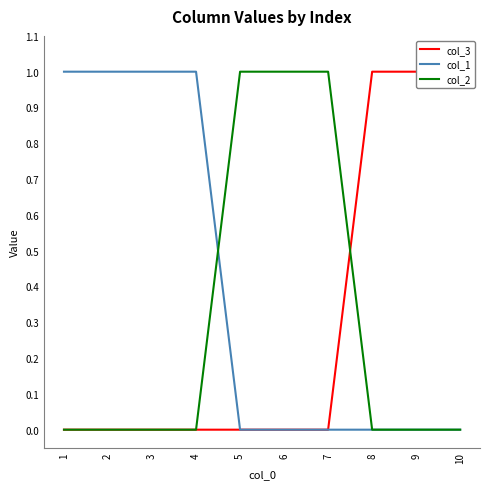

True or false: col_2 has a value of 0 at 8.

True